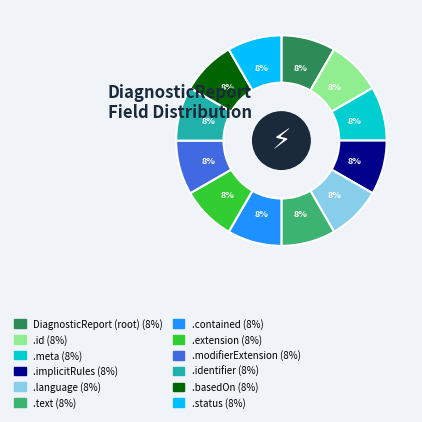

Does any single category account for the majority?

No